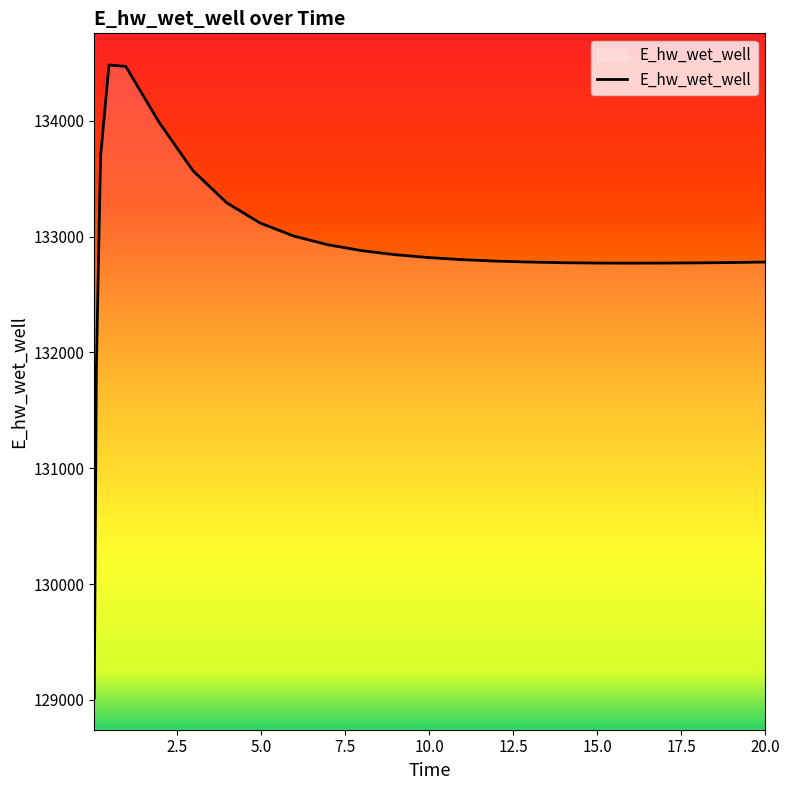

What is the maximum value shown in the chart?

134481.4